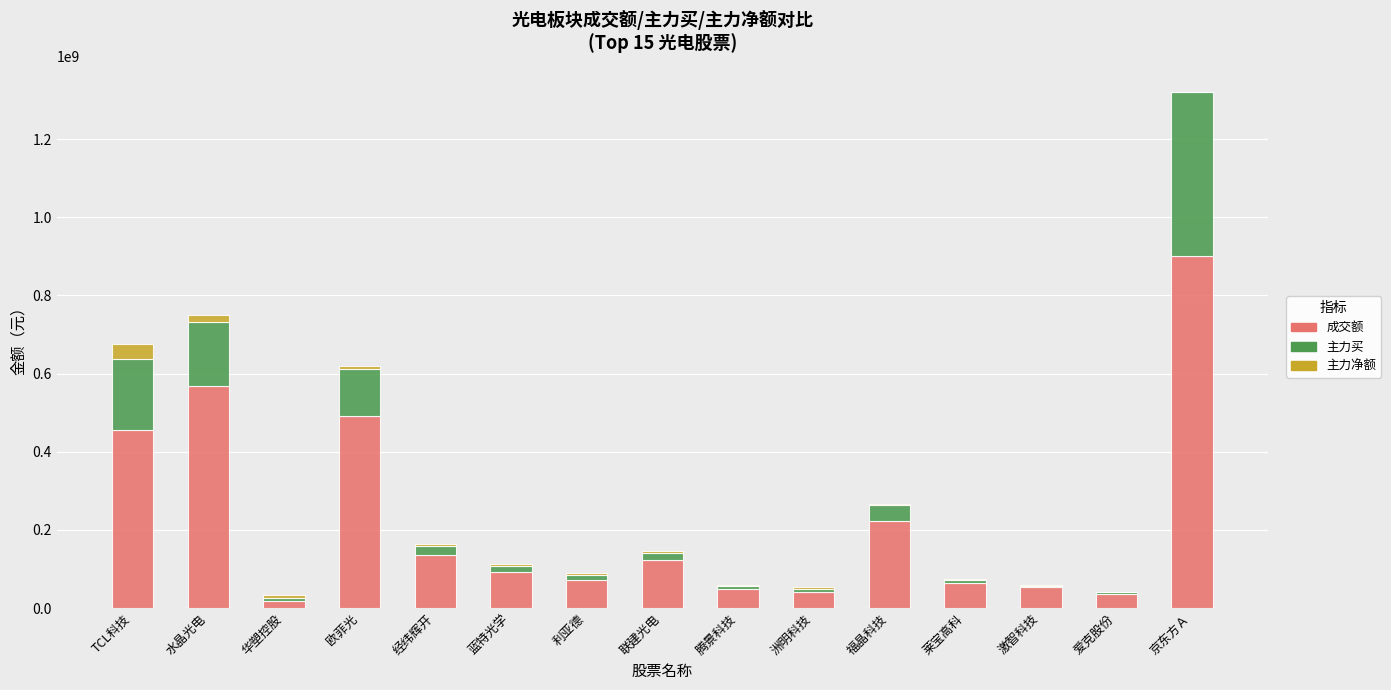

What is the total value across all series at 京东方Ａ?

1321616318